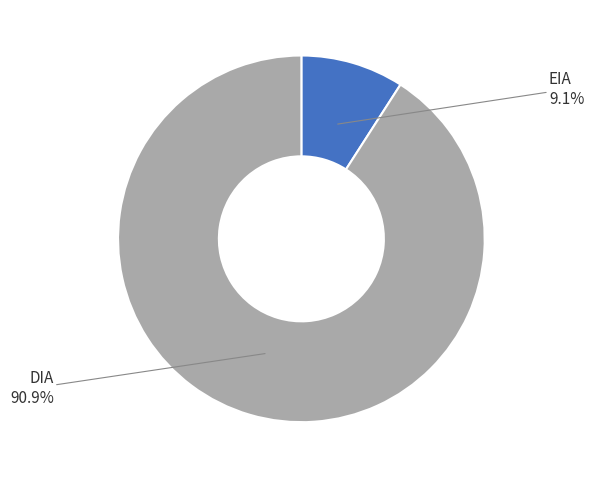

Approximately how many times larger is the value at EIA compared to DIA?

0.1